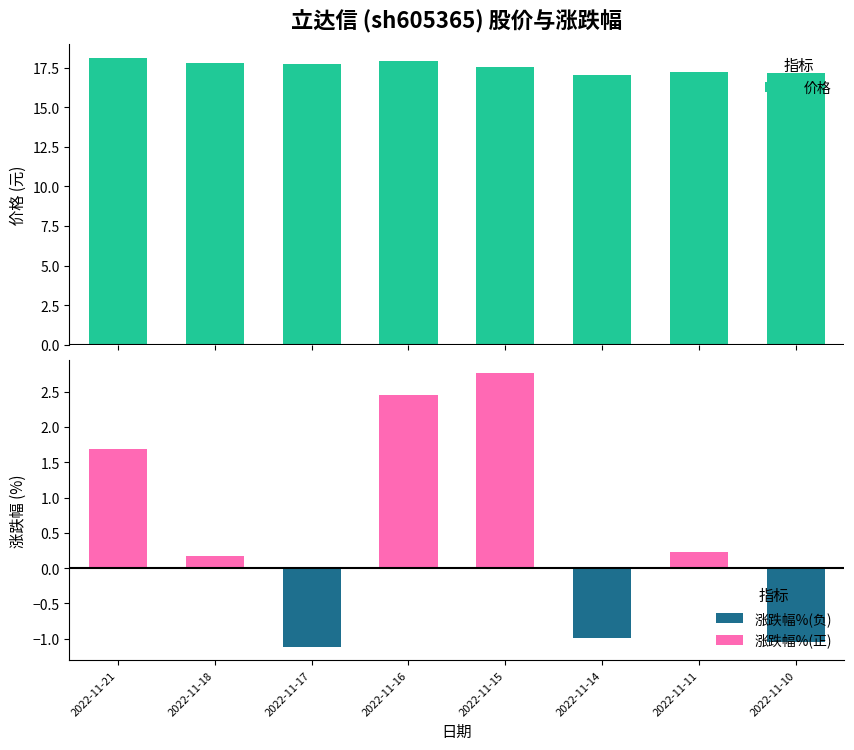

Is it true that 涨跌幅%(正) equals 3.2 at 2022-11-16?

False